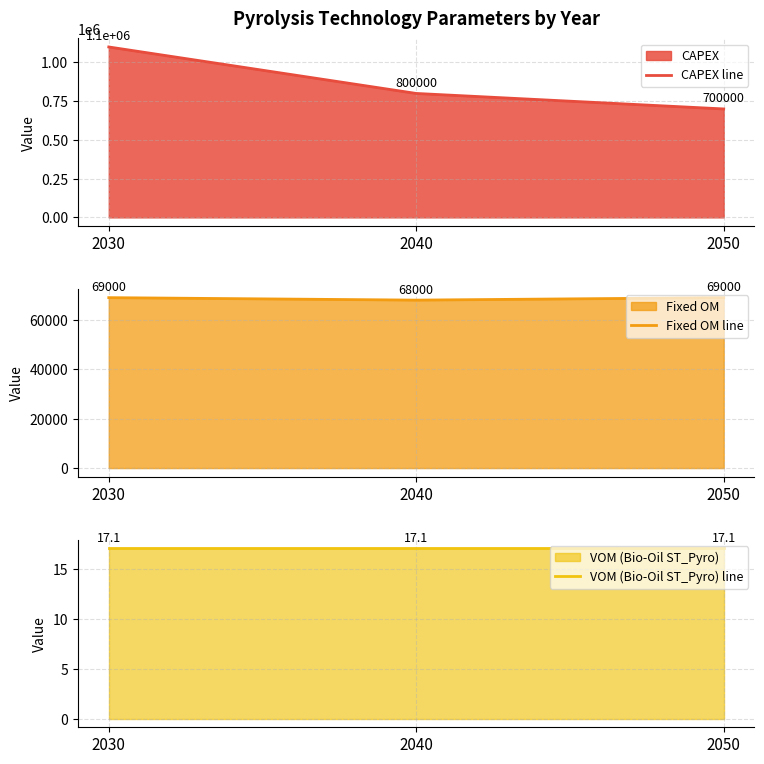

What is the difference between the highest and lowest values at 2040?

799982.9